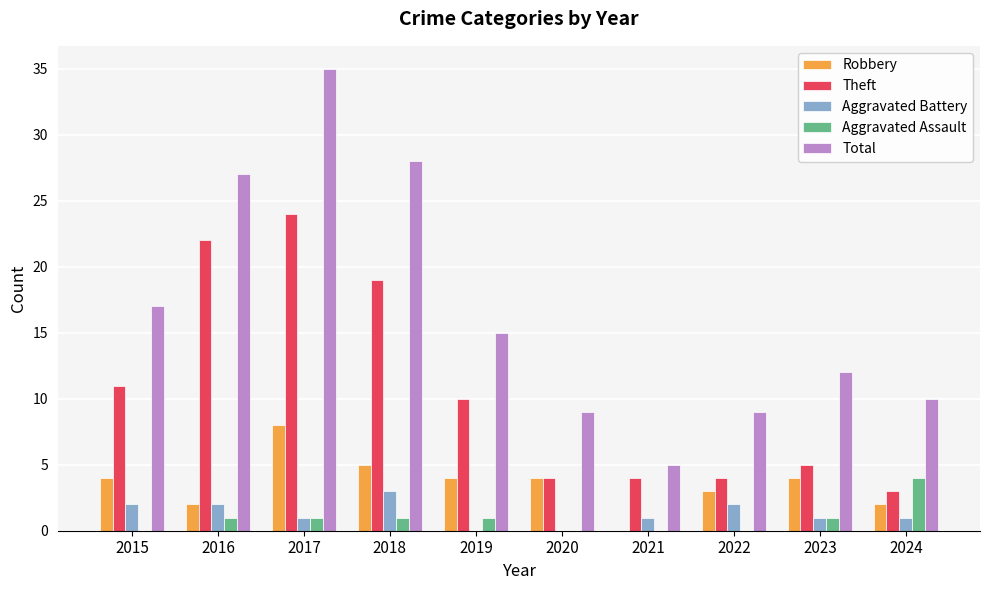

Reading left to right, transcribe all the data shown in this chart.

Robbery: 4	2	8	5	4	4	0	3	4	2
Theft: 11	22	24	19	10	4	4	4	5	3
Aggravated Battery: 2	2	1	3	0	0	1	2	1	1
Aggravated Assault: 0	1	1	1	1	0	0	0	1	4
Total: 17	27	35	28	15	9	5	9	12	10